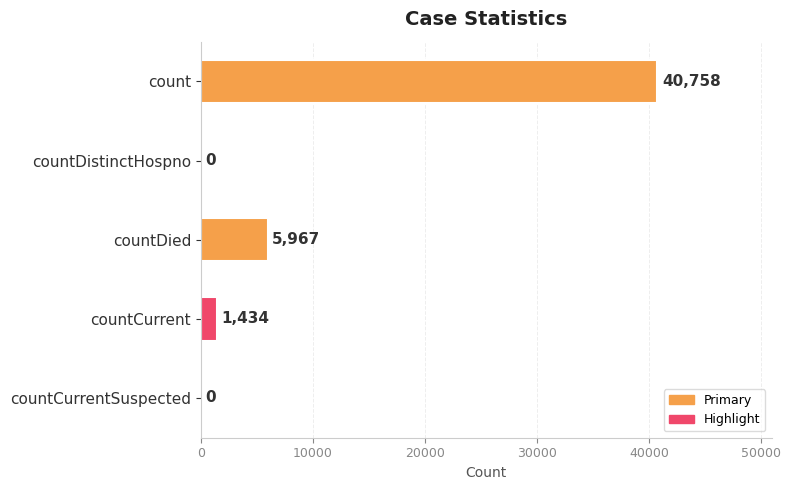

True or false: the data shows 0 at countCurrentSuspected.

True